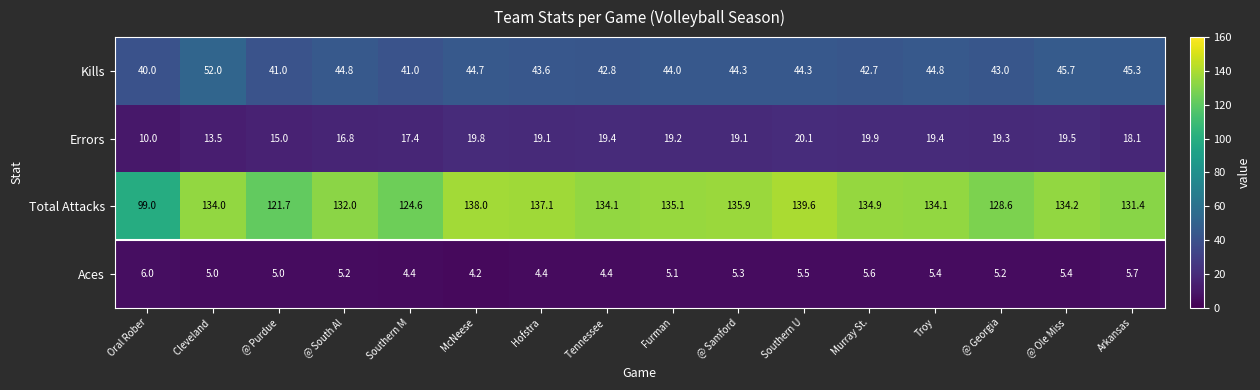

What is the total value across all series at Murray St.?

203.1